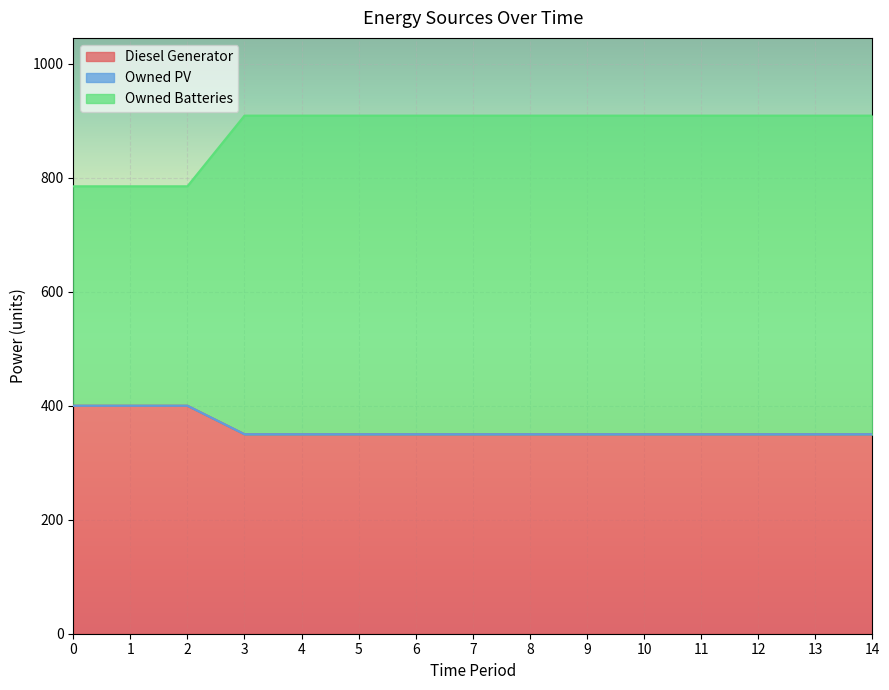

What is the lowest value of the Diesel Generator series?

350